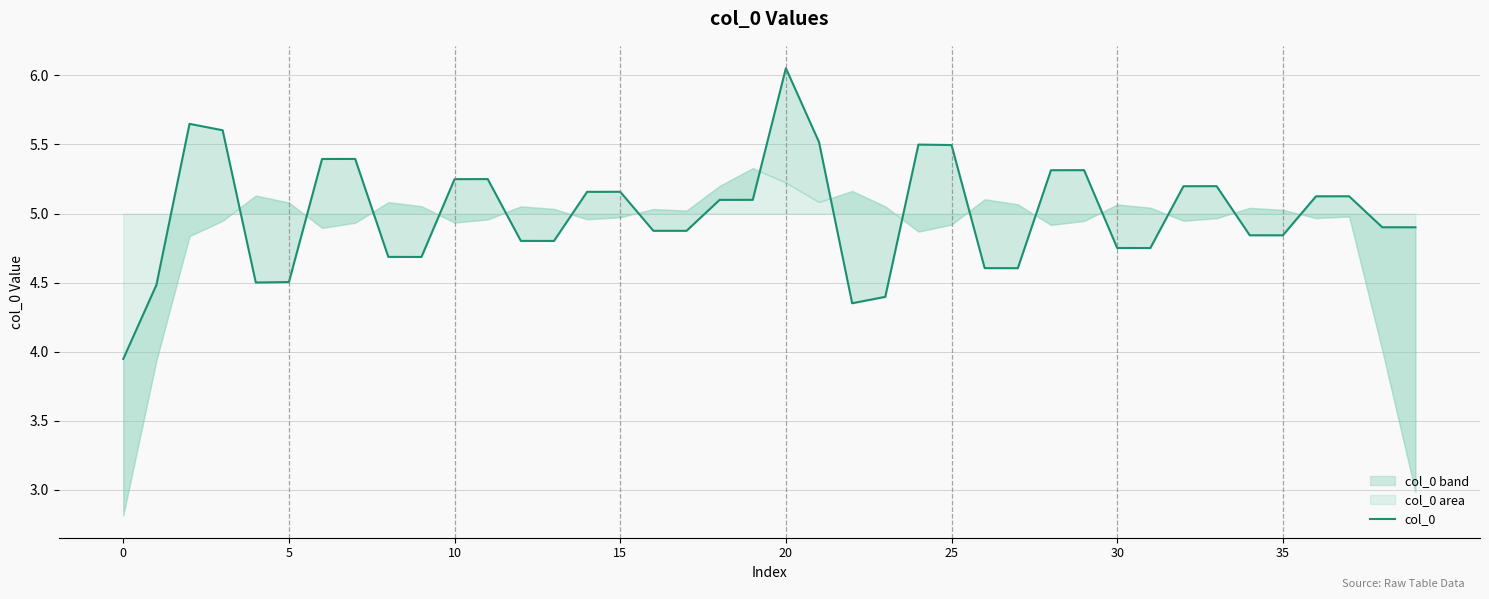

What is the label of the 13th point from the right?

27